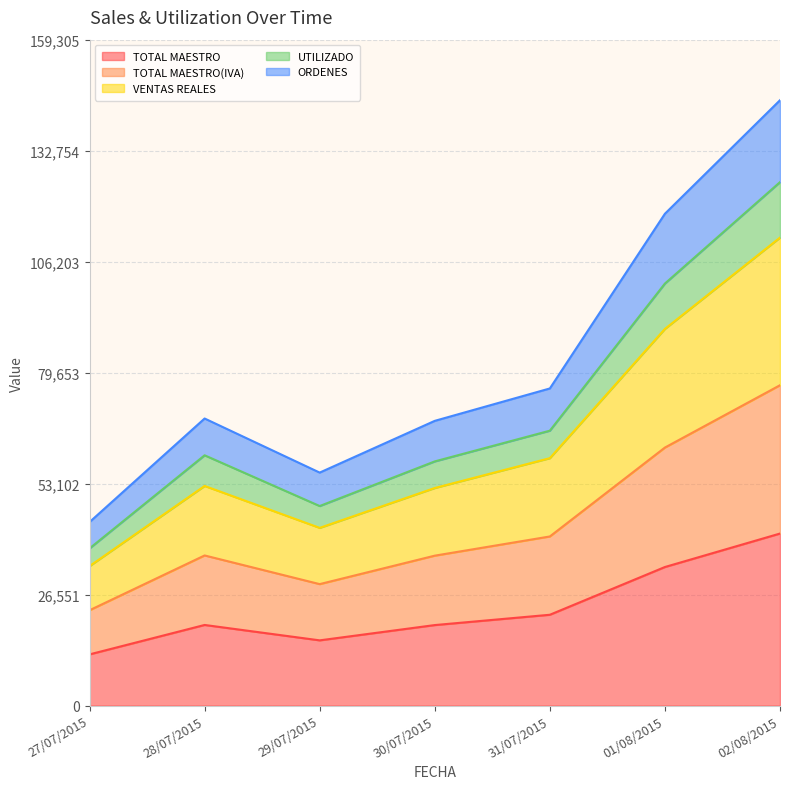

What is the total value across all series at 02/08/2015?

499799.2